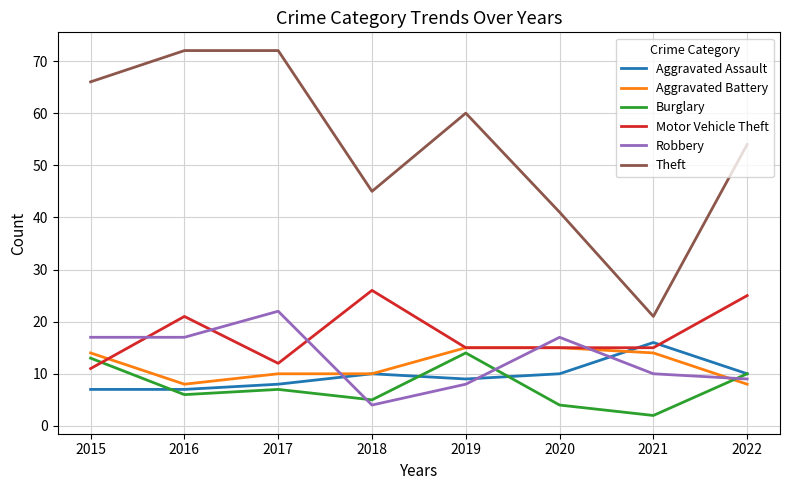

What is the maximum value for Robbery?

22